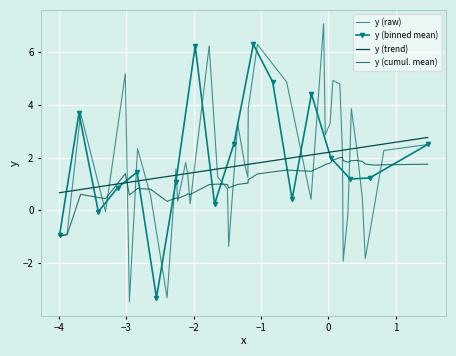

Between which two adjacent categories do x and y first intersect?

0 and 1